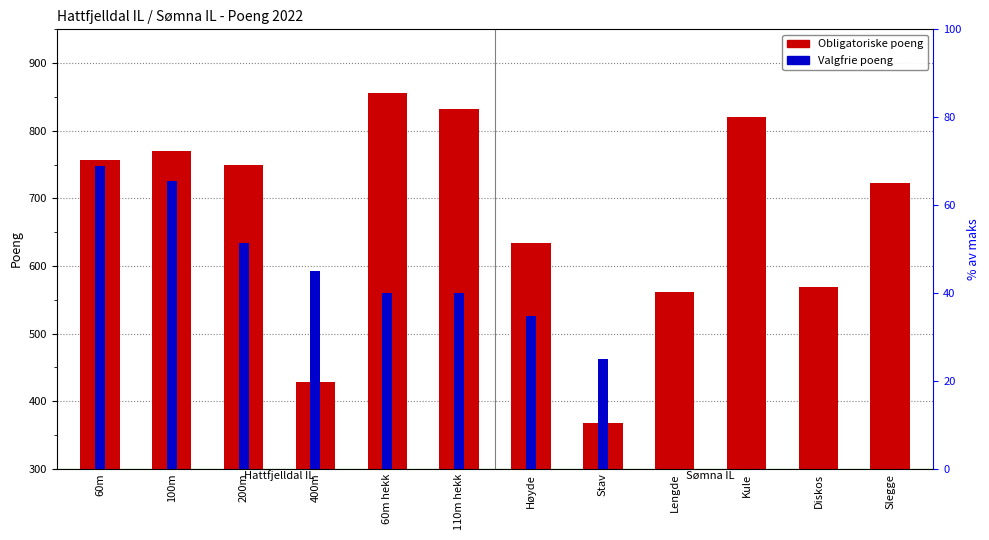

What is the greatest value displayed?

856